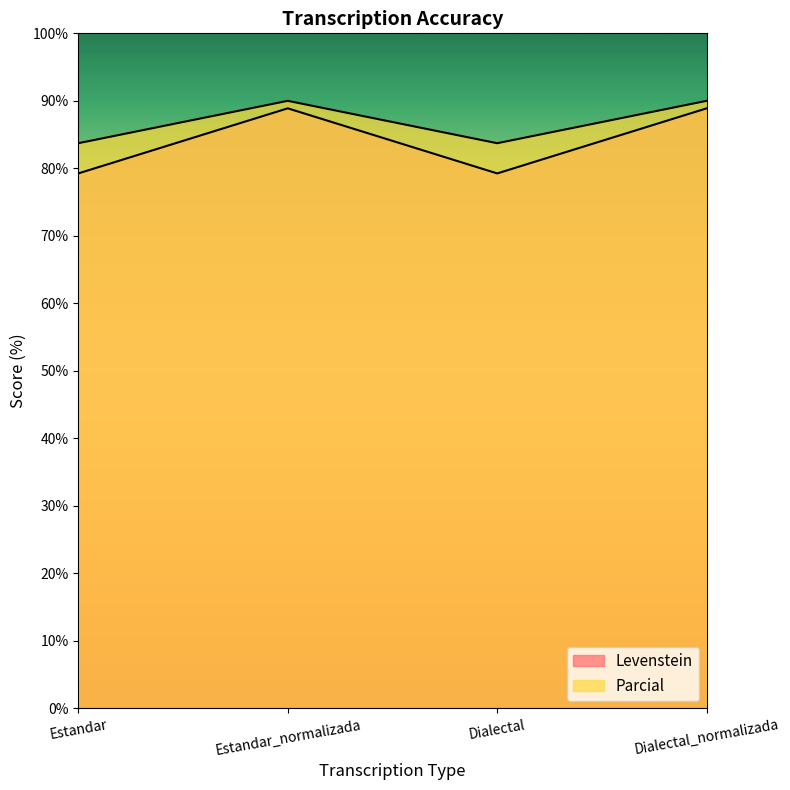

What is the spread (max minus min) of values at Dialectal?

4.5